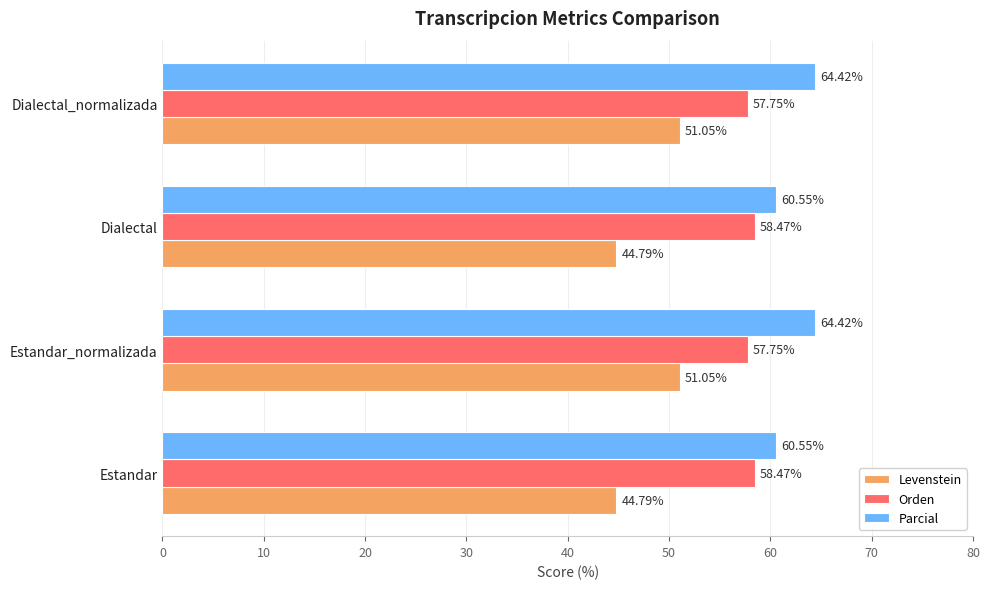

Which series changed the most between Dialectal and Dialectal_normalizada?

Levenstein